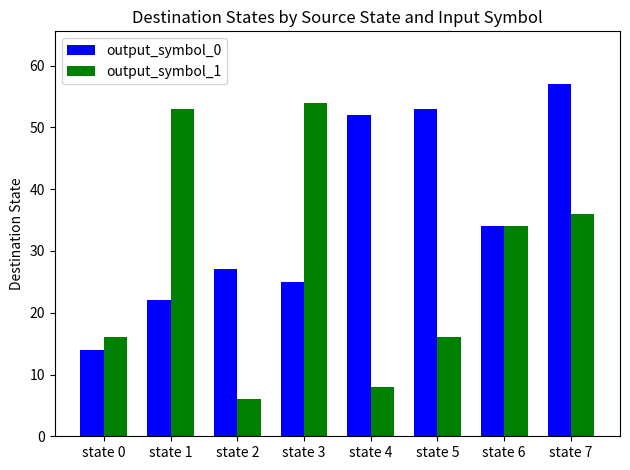

At how many categories does at least one series exceed 39?

5